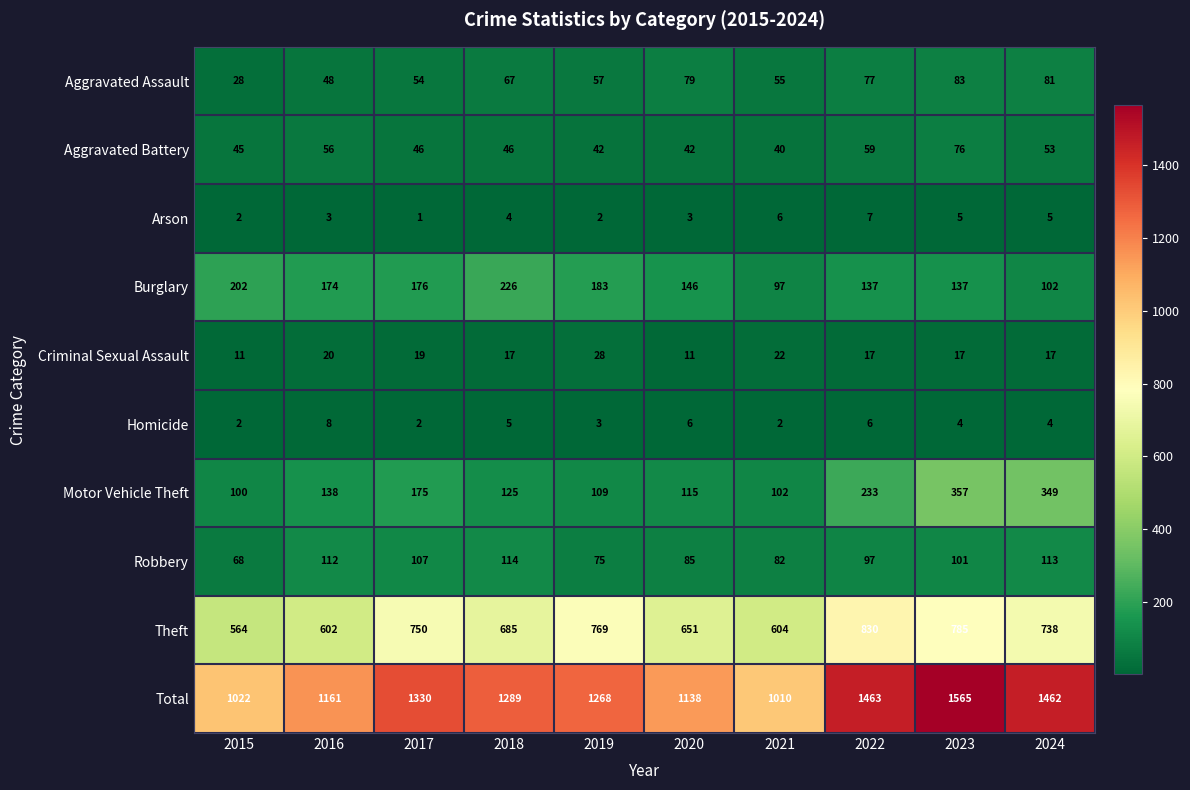

What is the difference between the second highest and second lowest values in the Aggravated Battery series?

17